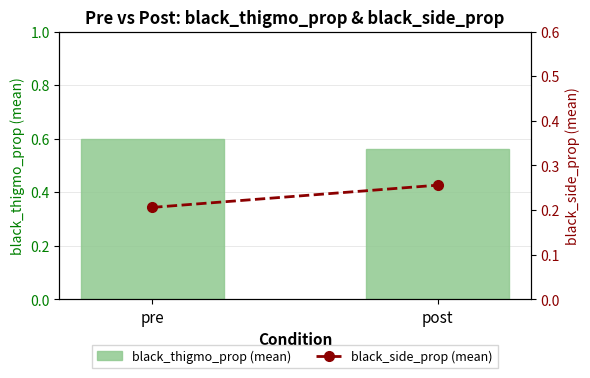

List the labels in order of black_side_prop (mean) value, largest first.

post, pre